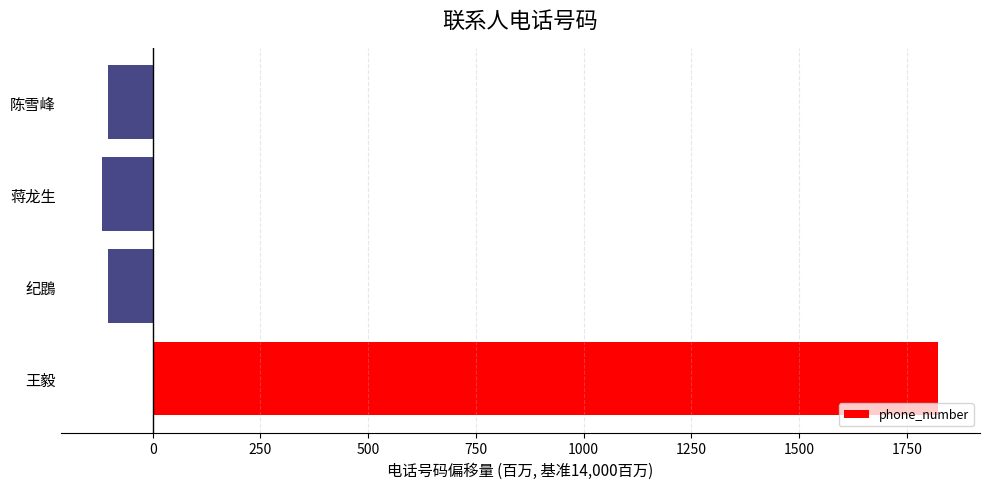

Does the chart contain any negative values?

Yes